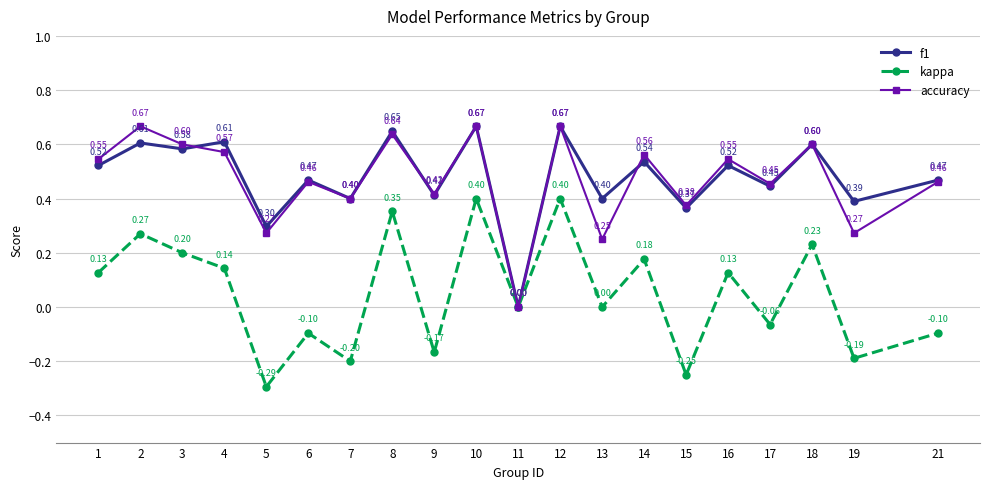

What is the difference between the accuracy values at 10 and 15?

0.3